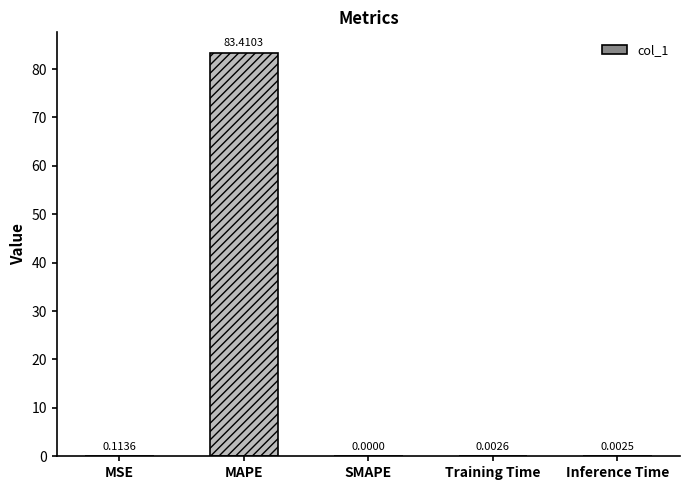

What is the average value?

16.7